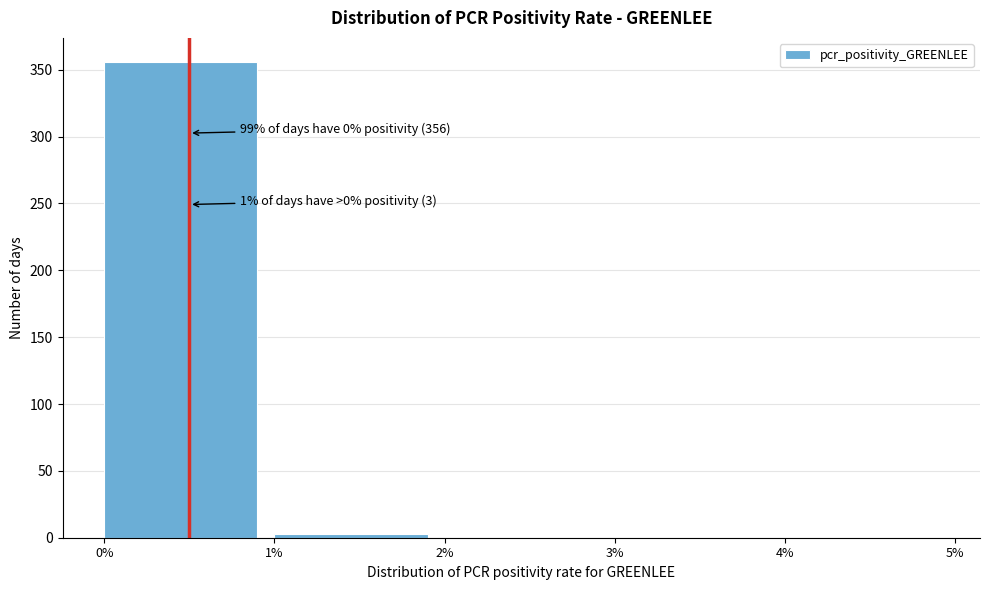

Over which range of the x-axis is the bar tallest?

0% to 1%